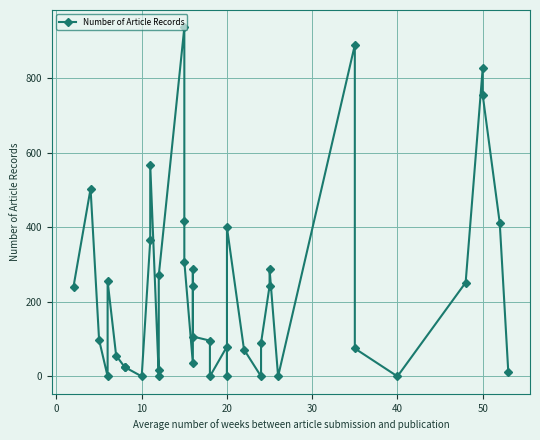

Does the chart display data point markers on the line(s)?

Yes